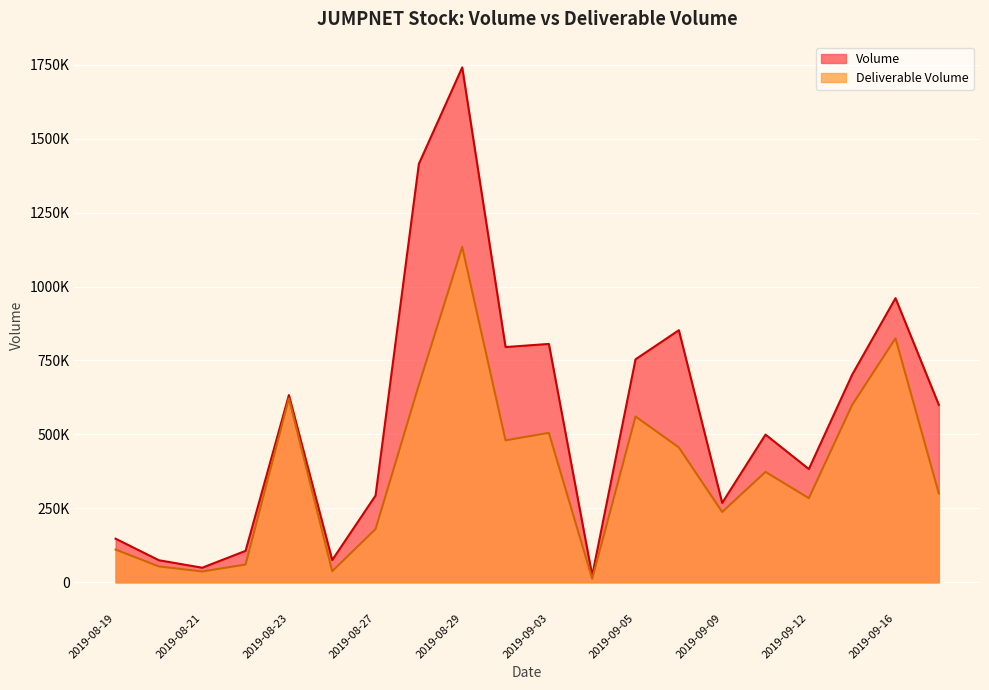

Rank the series by their maximum value, from lowest to highest.

Deliverable Volume, Volume